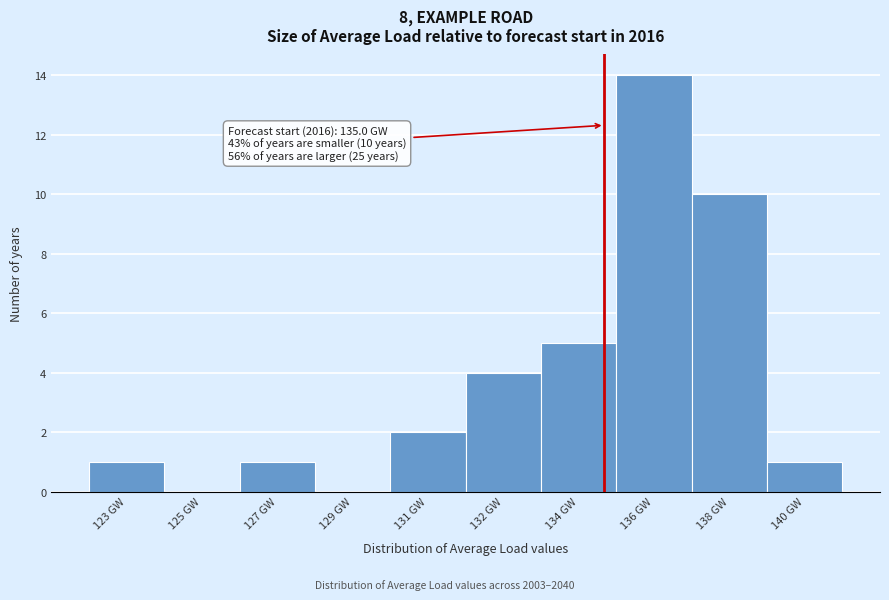

Reading left to right, what are all the values shown in this chart?

123 GW=1	125 GW=0	127 GW=1	129 GW=0	131 GW=2	132 GW=4	134 GW=5	136 GW=14	138 GW=10	140 GW=1